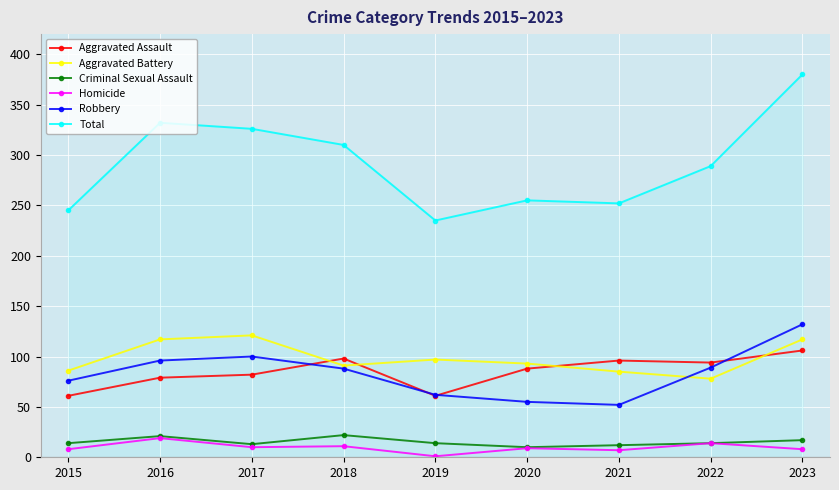

Which series has the largest total across all categories?

Total